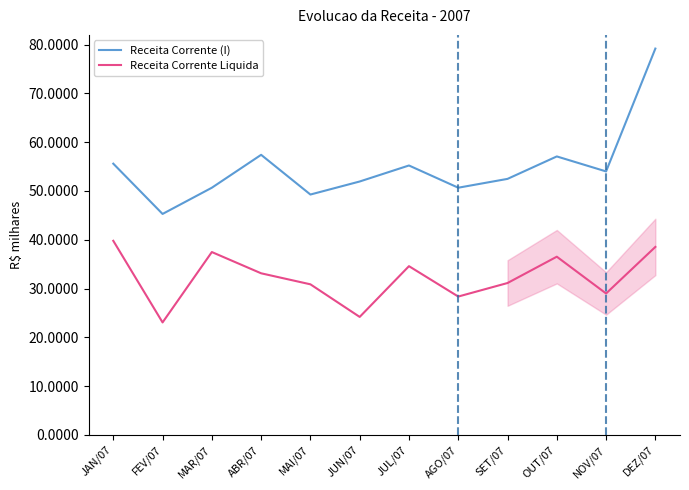

True or false: Receita Corrente Liquida has a value of 48872255.5 at AGO/07.

False